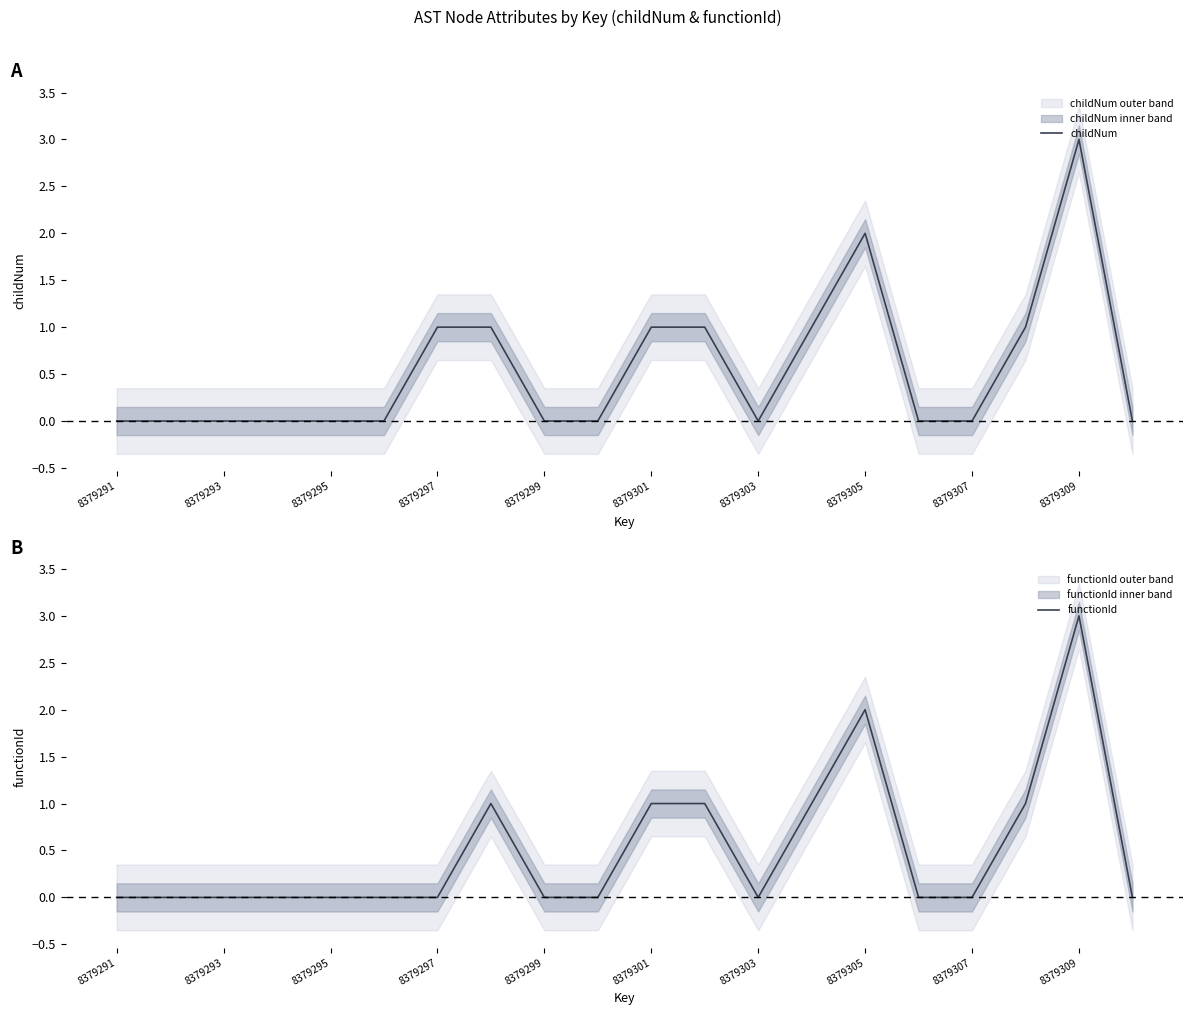

True or false: functionId has a value of 2 at 8379305.

True